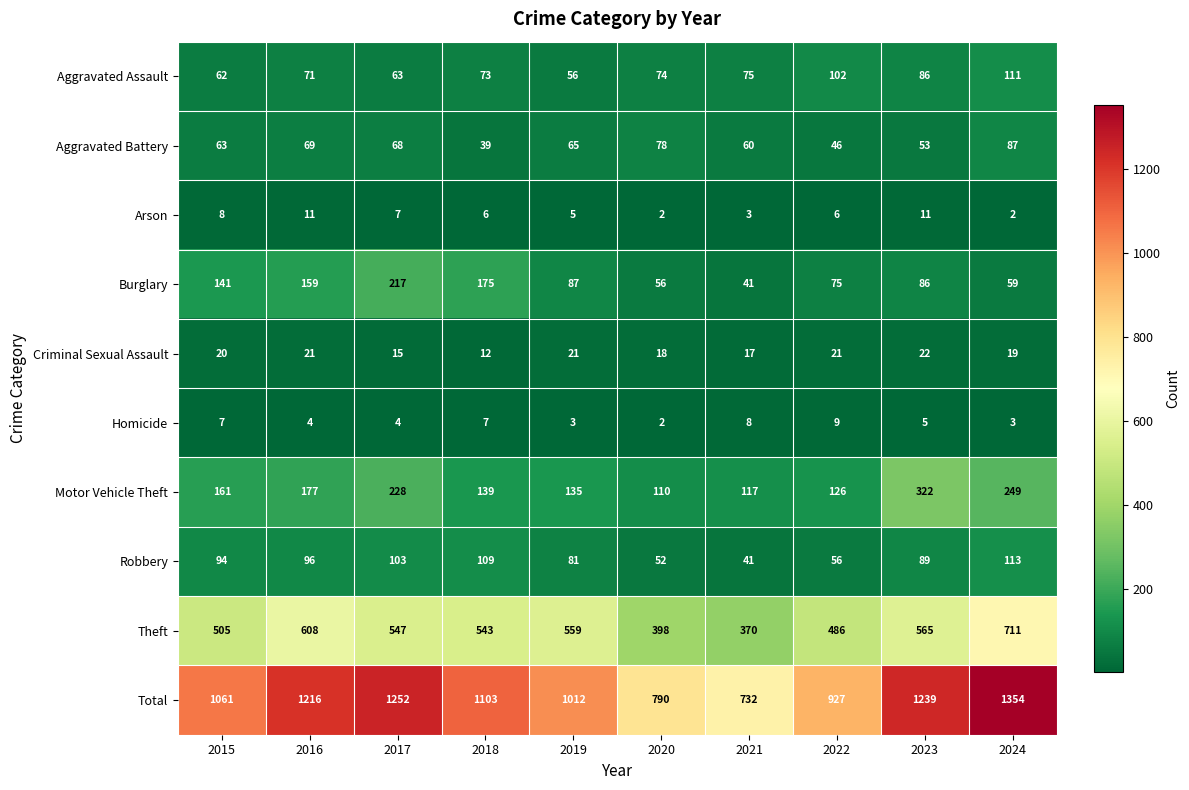

What is the spread (max minus min) of values at 2019?

1009